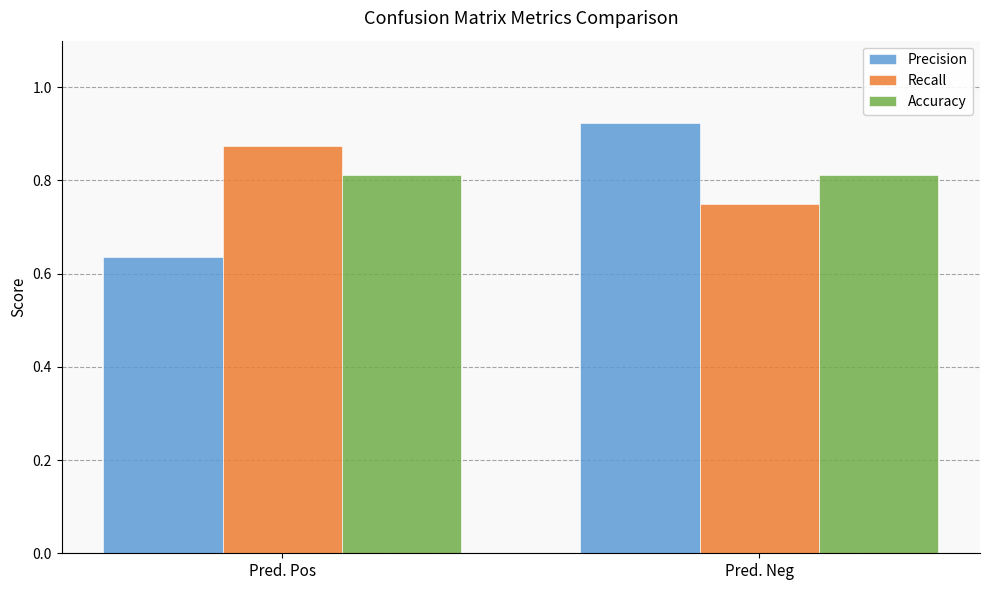

What is the spread (max minus min) of values at Pred. Neg?

0.2